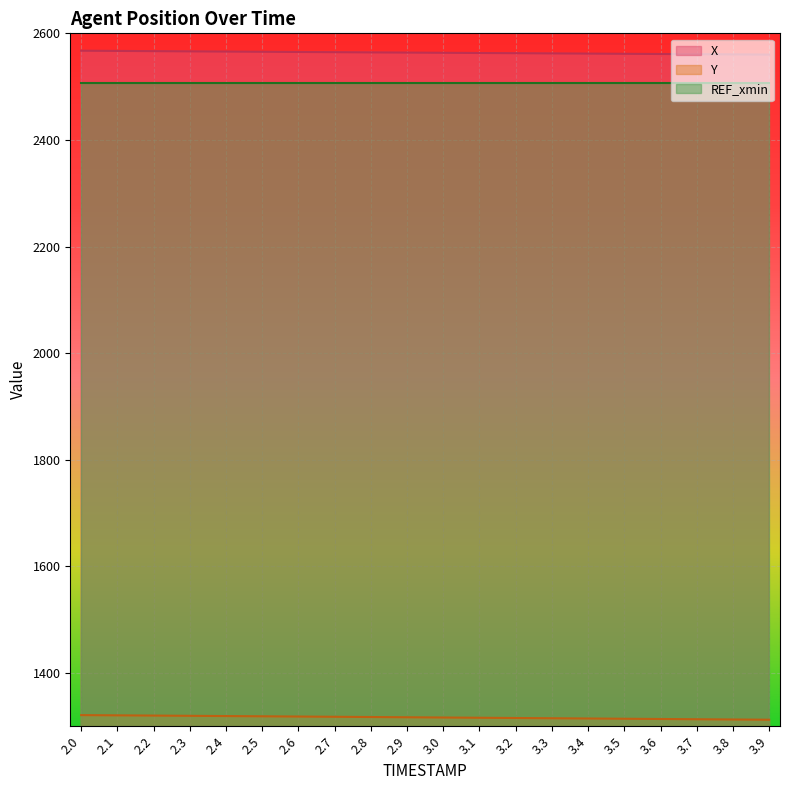

What is the difference between the highest and lowest values at 2.5?

1246.7